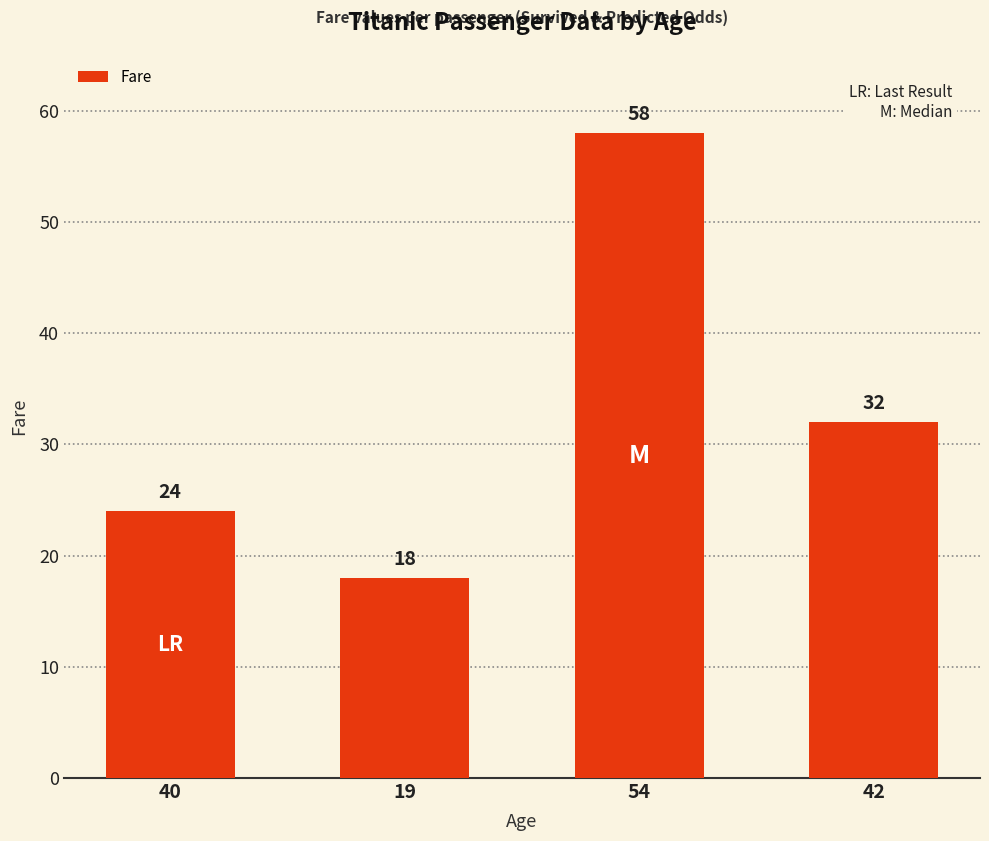

The chart shows a value of 17 at 54. True or false?

False